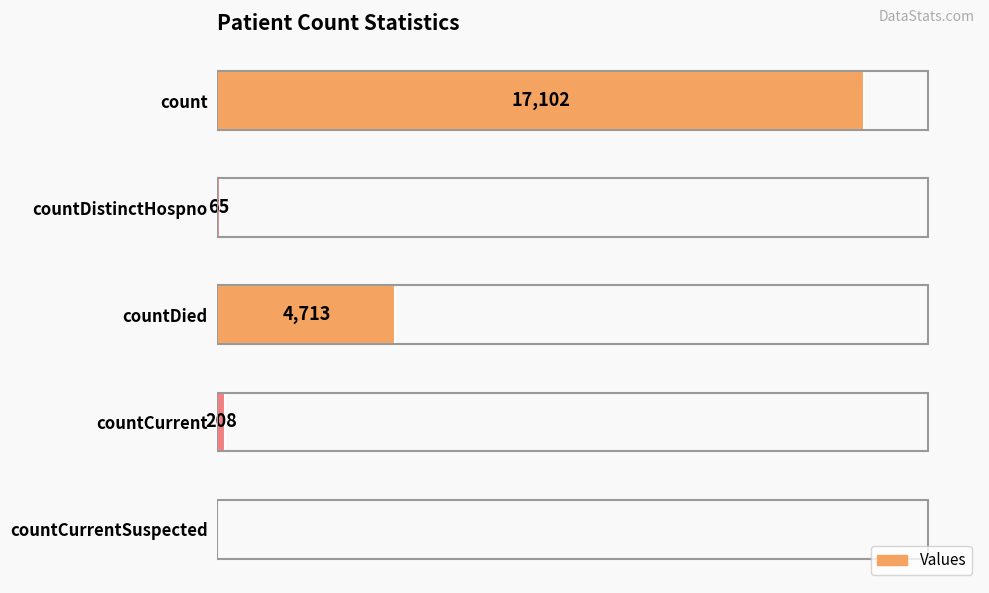

Between count and countDistinctHospno, which is larger?

count